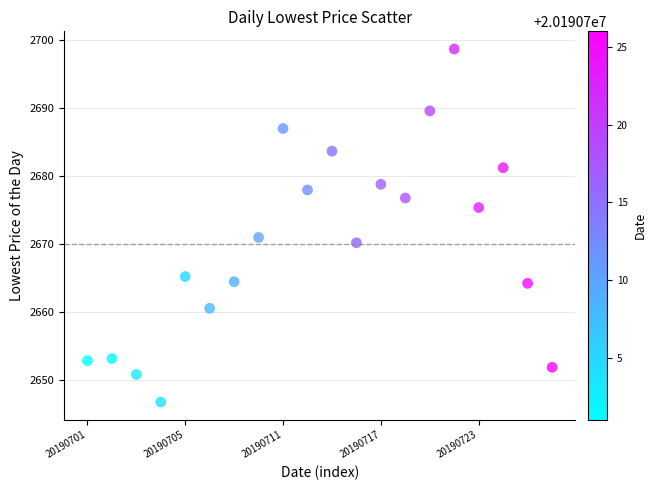

What Y value in the scatter plot is closest to 2672?

2670.9